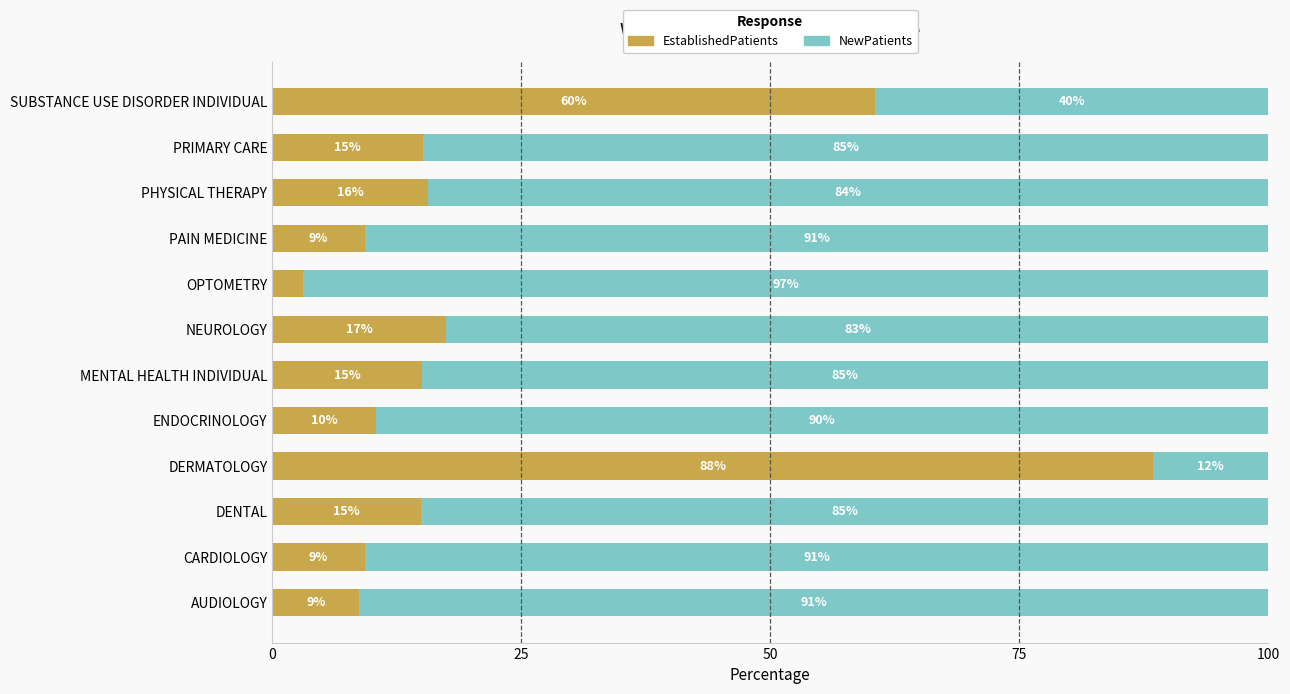

The value of EstablishedPatients at PAIN MEDICINE is 9.3. True or false?

True